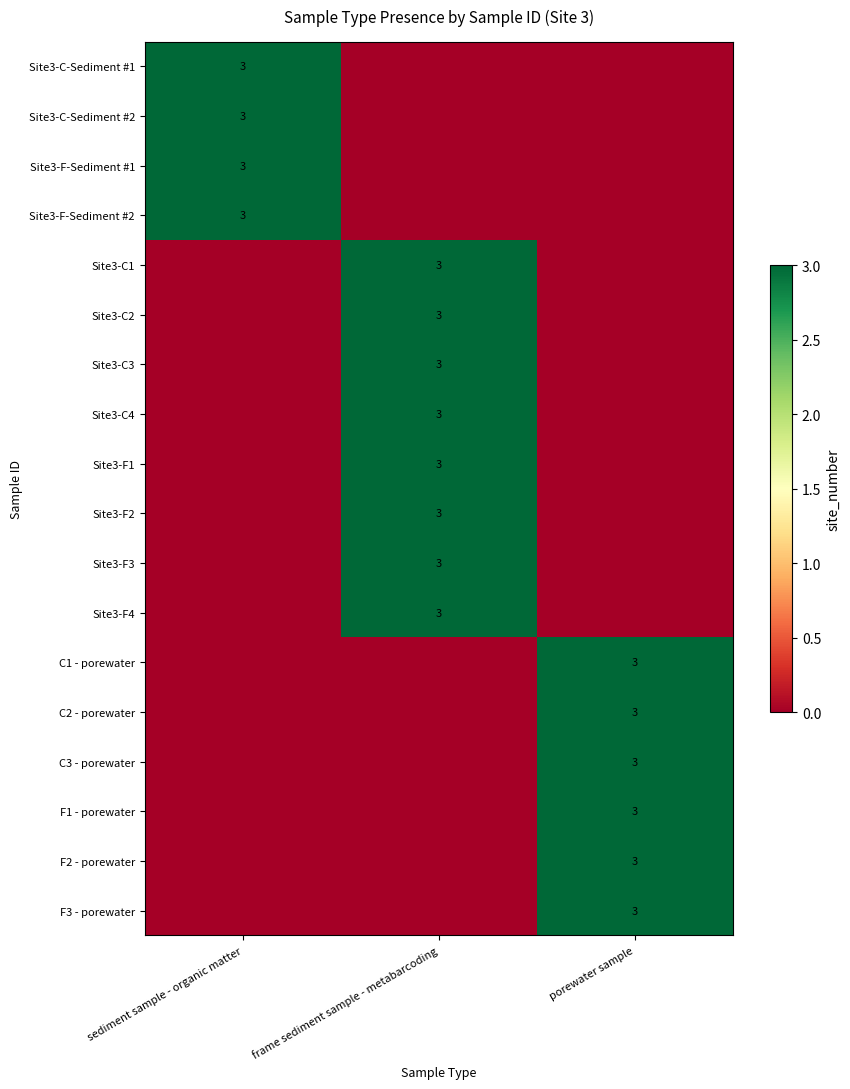

The value of Site3-F-Sediment #2 at sediment sample - organic matter is 1. True or false?

False